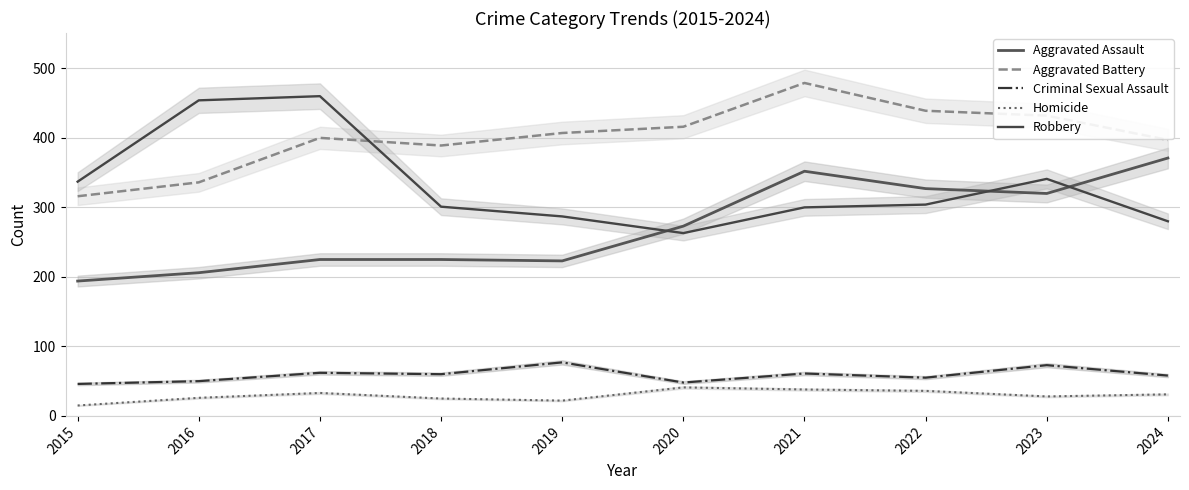

Reading left to right, list all the values displayed in this chart.

Aggravated Assault: 194	206	225	225	223	273	352	327	320	371
Aggravated Battery: 316	336	400	389	407	416	479	439	432	397
Criminal Sexual Assault: 46	50	62	60	77	48	61	55	73	58
Homicide: 15	26	33	25	22	41	38	36	28	31
Robbery: 337	454	460	301	287	263	300	304	341	280